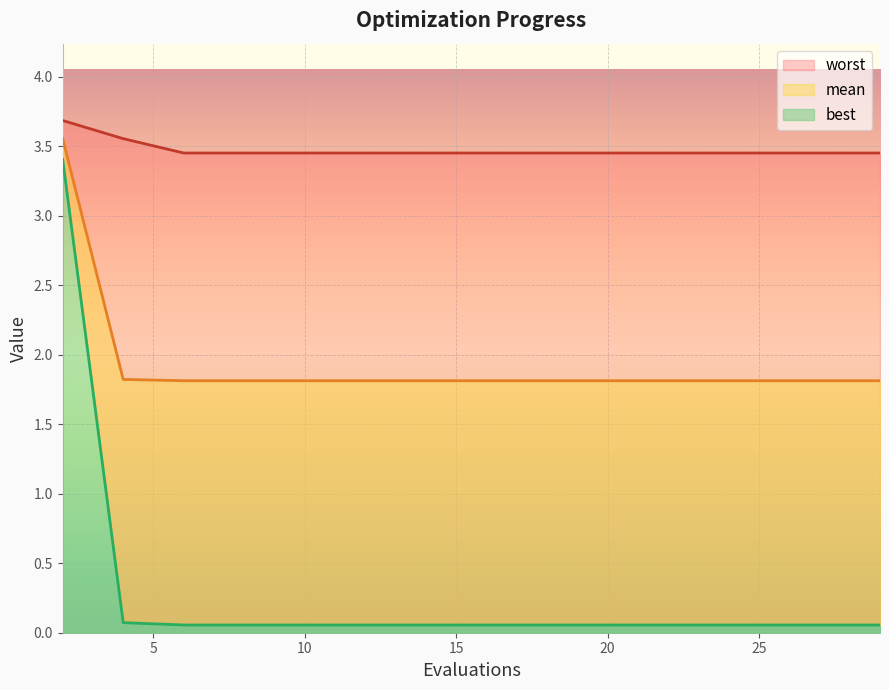

What is the minimum value shown in the chart?

0.1